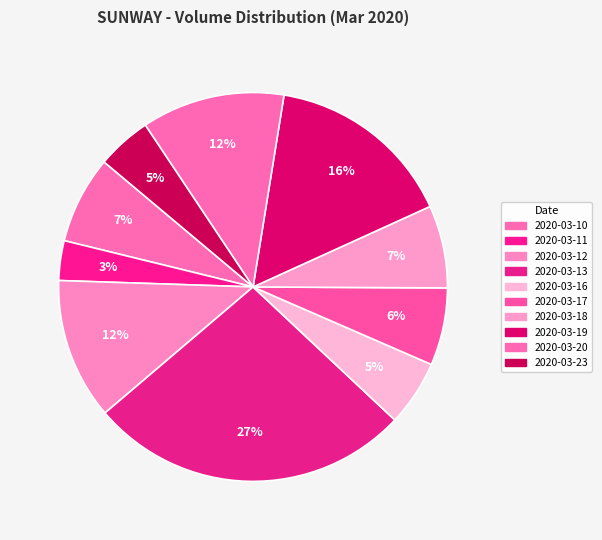

Which category has the smallest portion of the pie?

2020-03-11